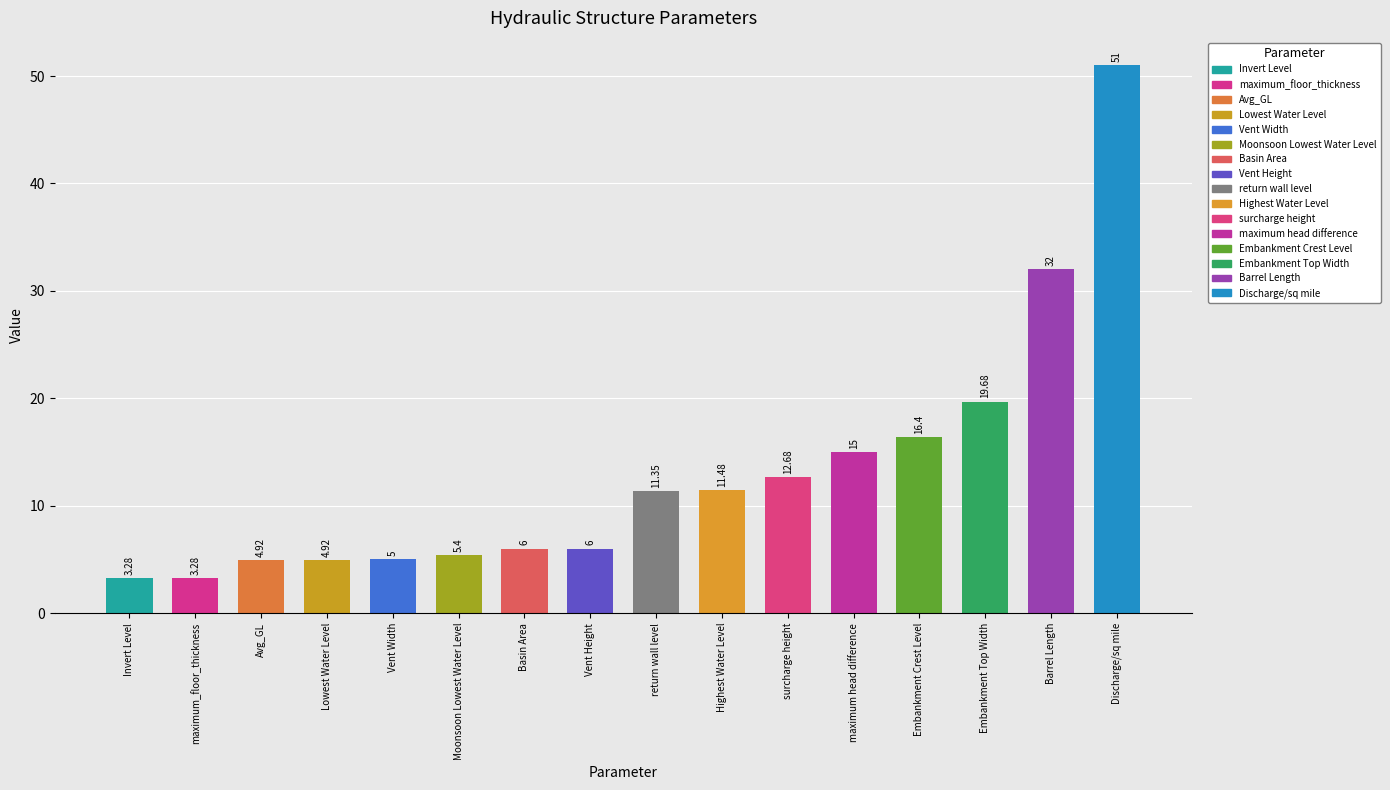

What is the label of the 6th bar from the right?

surcharge height